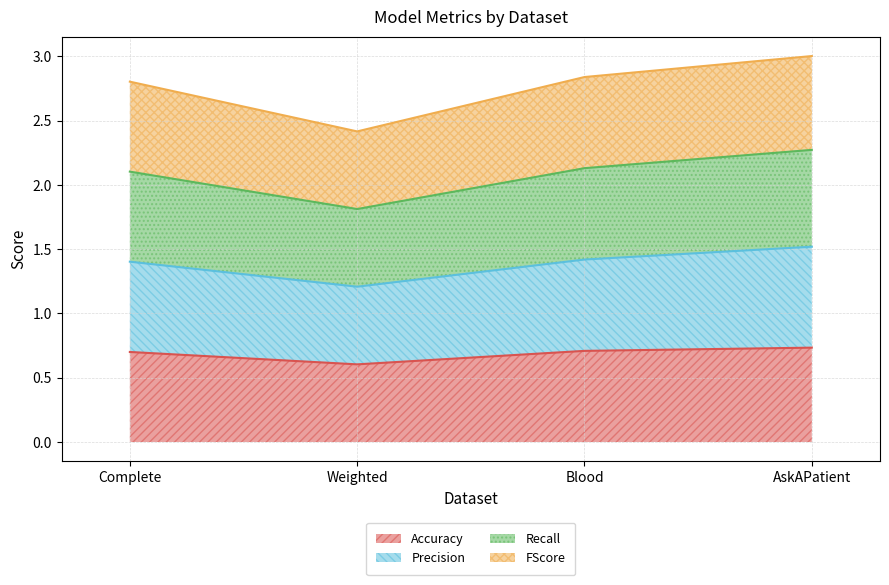

How many categories are shown in the chart?

4